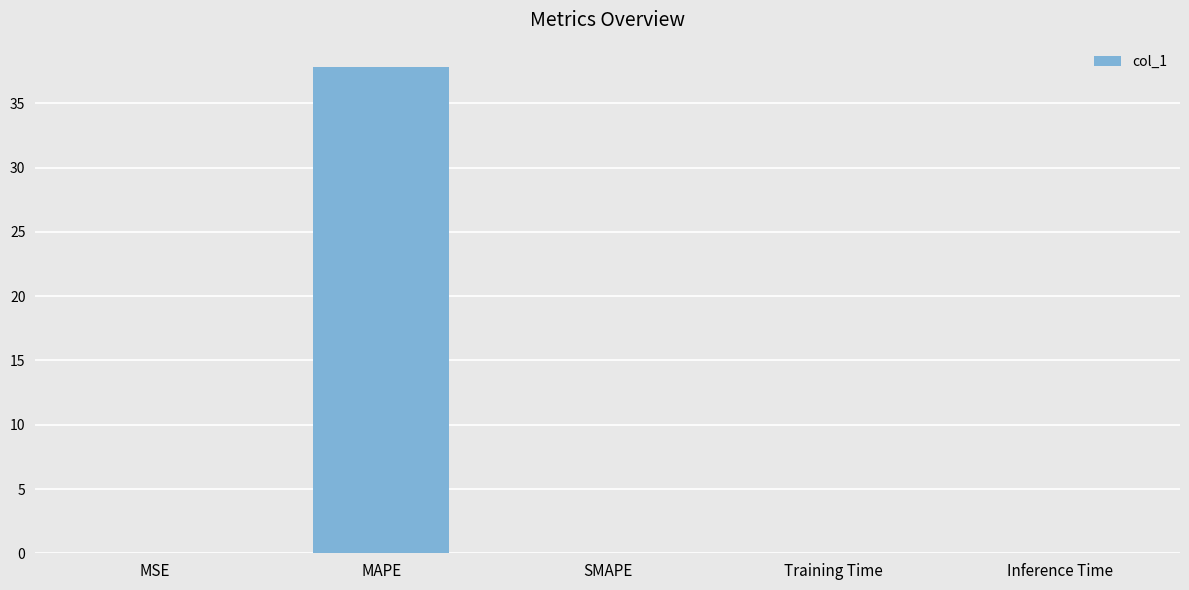

What is the sum of all values?

37.8